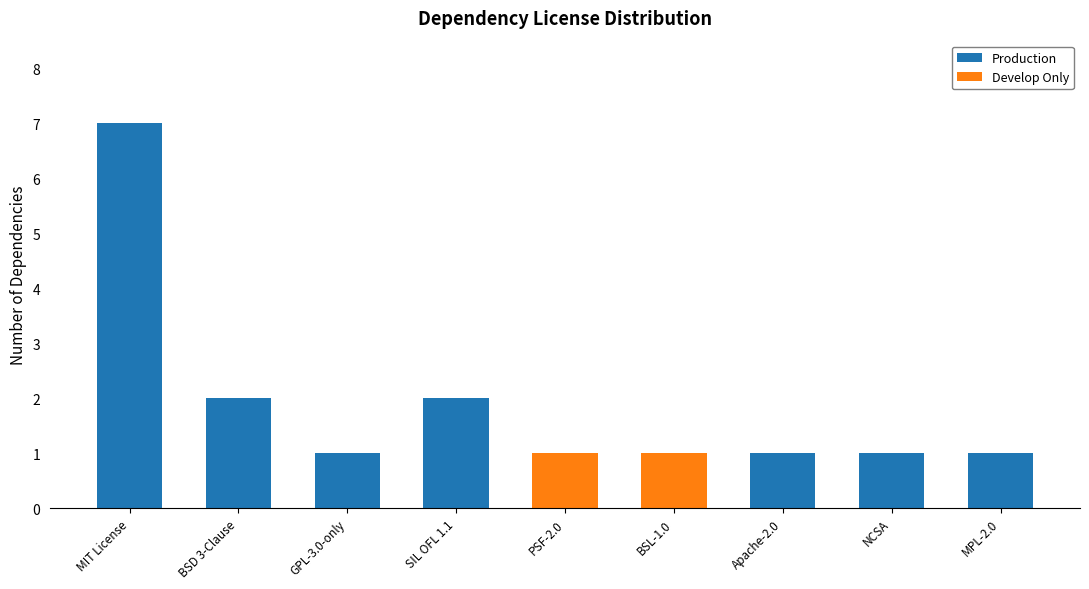

The value of Production at Apache-2.0 is 2. True or false?

False